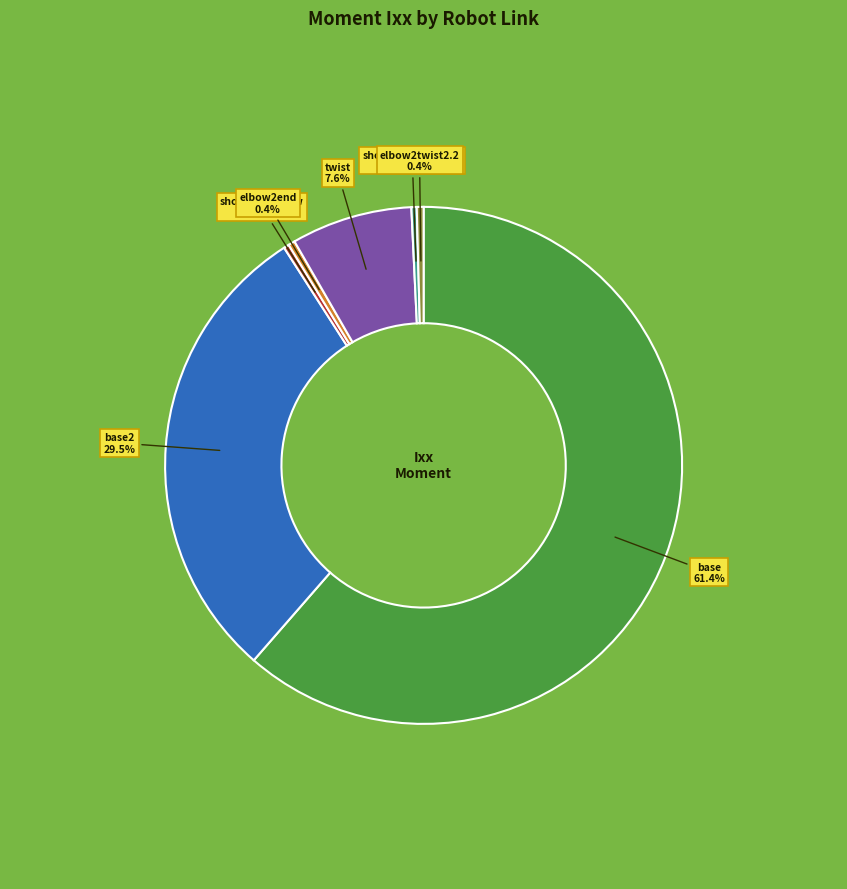

Does any single category account for the majority?

Yes